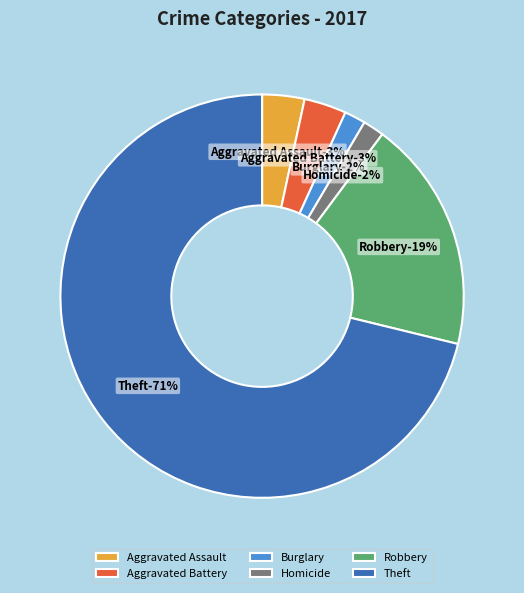

Count the number of slices in the pie.

7